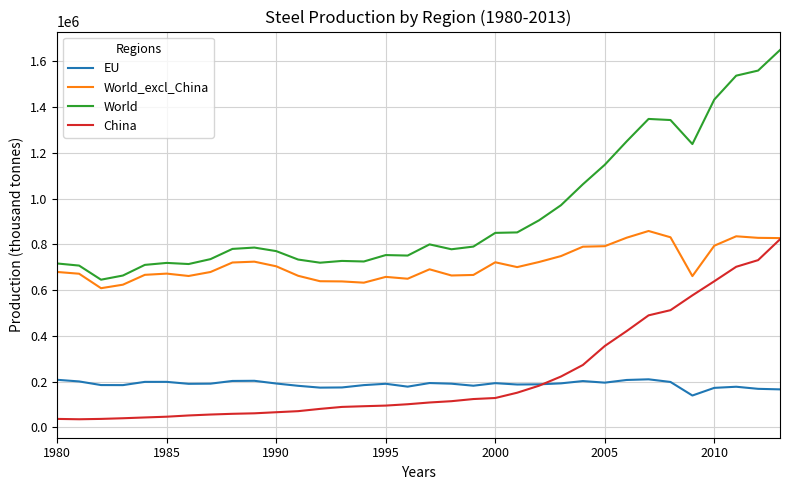

Which series has the largest range (max minus min)?

World